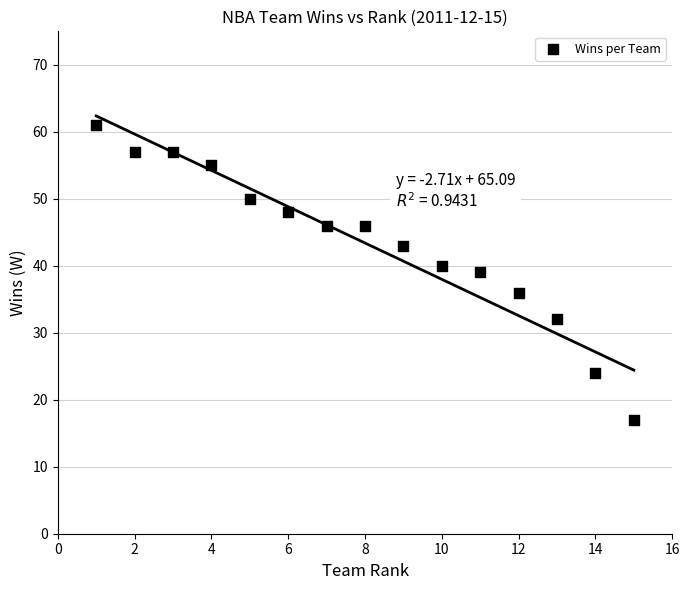

What is the range of Y values (max minus min)?

44